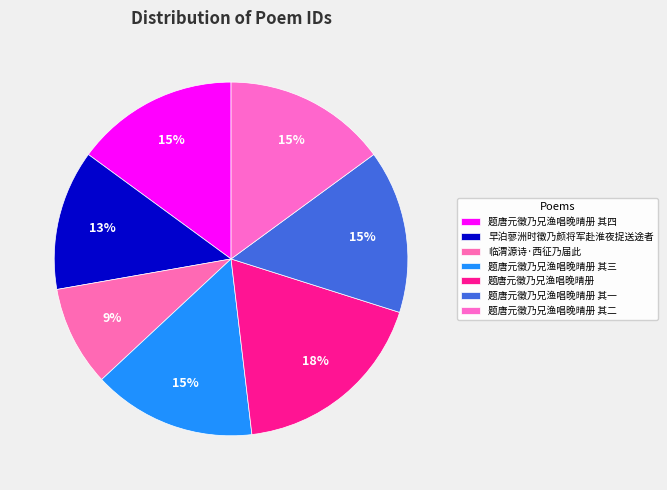

The 题唐元徵乃兄渔唱晚晴册 其一 slice represents 28% of the pie. True or false?

False